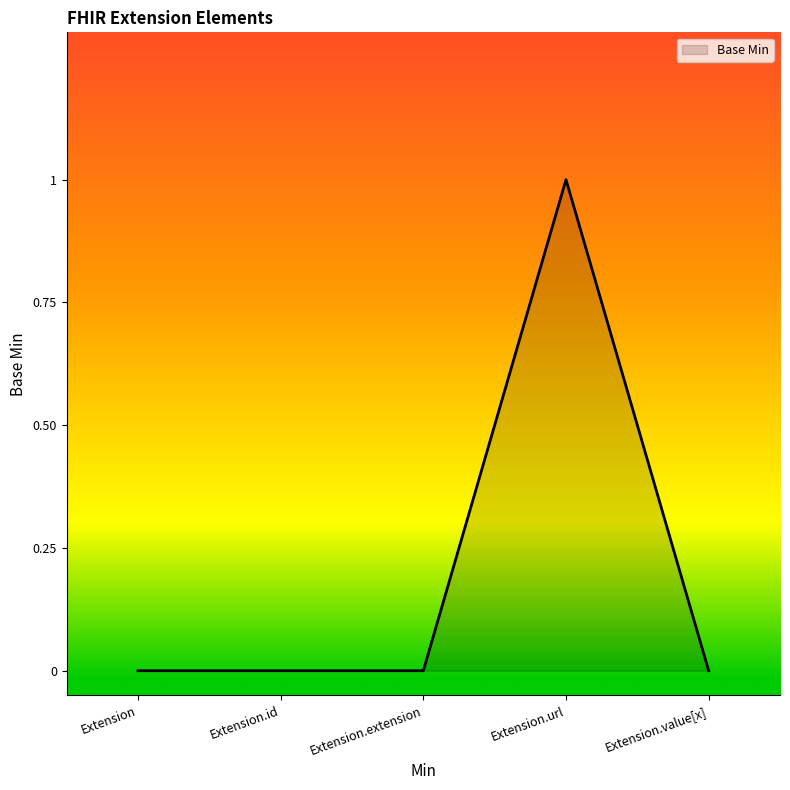

What position from the left is Extension.url?

4